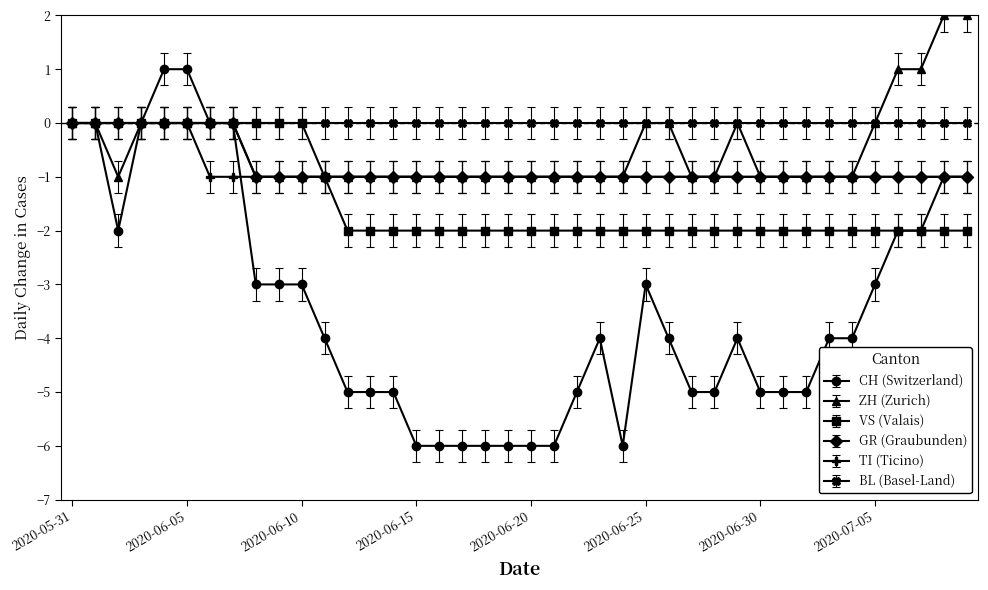

True or false: CH (Switzerland) has more than 0 points higher than both neighbors.

True